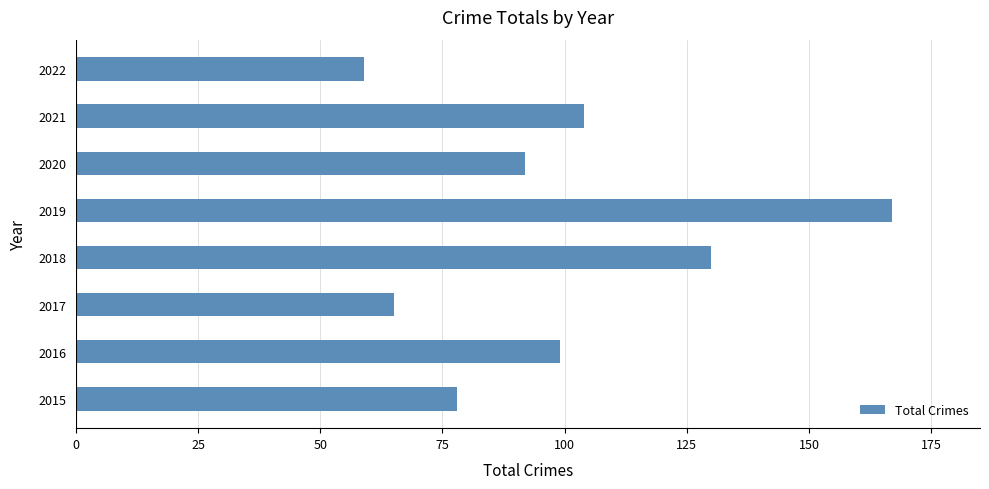

List the labels in order of value, largest first.

2019, 2018, 2021, 2016, 2020, 2015, 2017, 2022